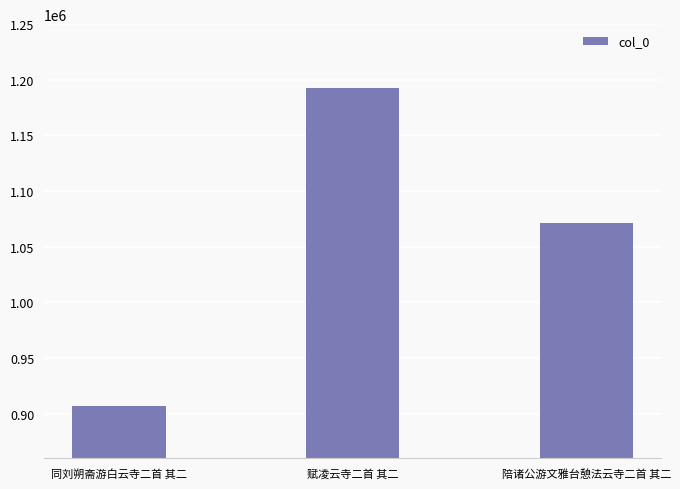

True or false: the data shows 628455 at 同刘朔斋游白云寺二首 其二.

False